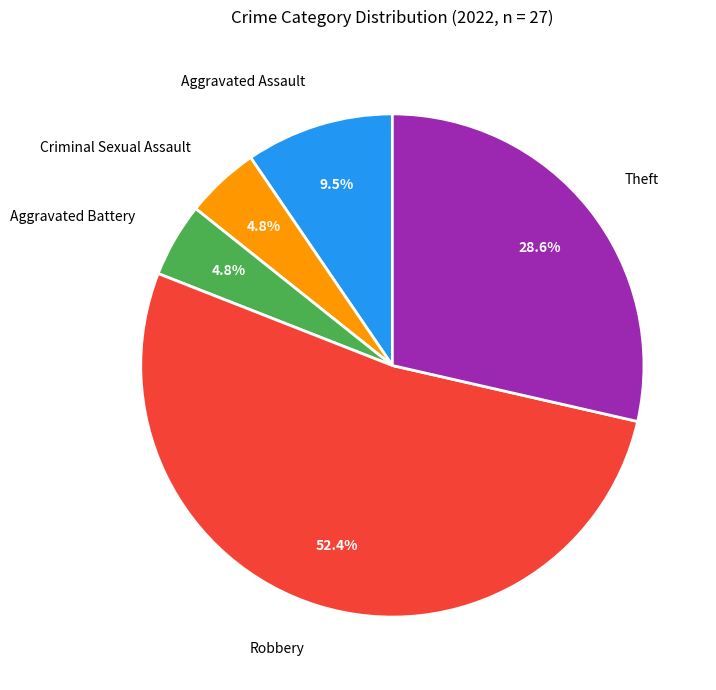

To the nearest percent, what is the average slice percentage?

20%